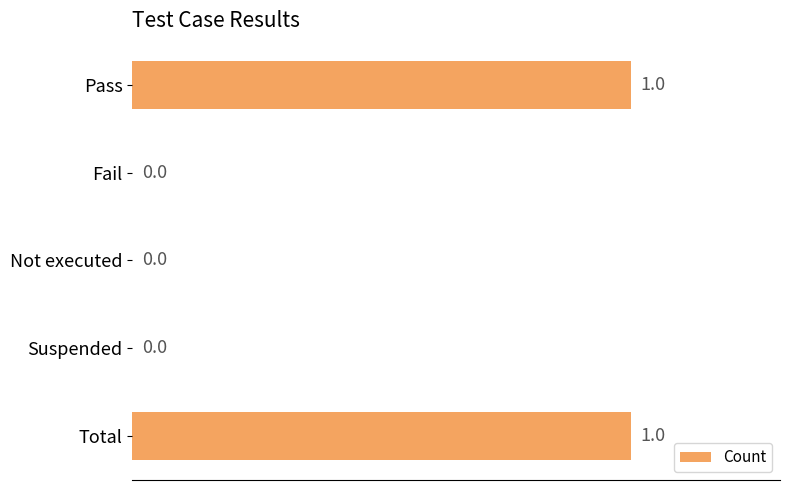

How many values are between 0 and 1?

5